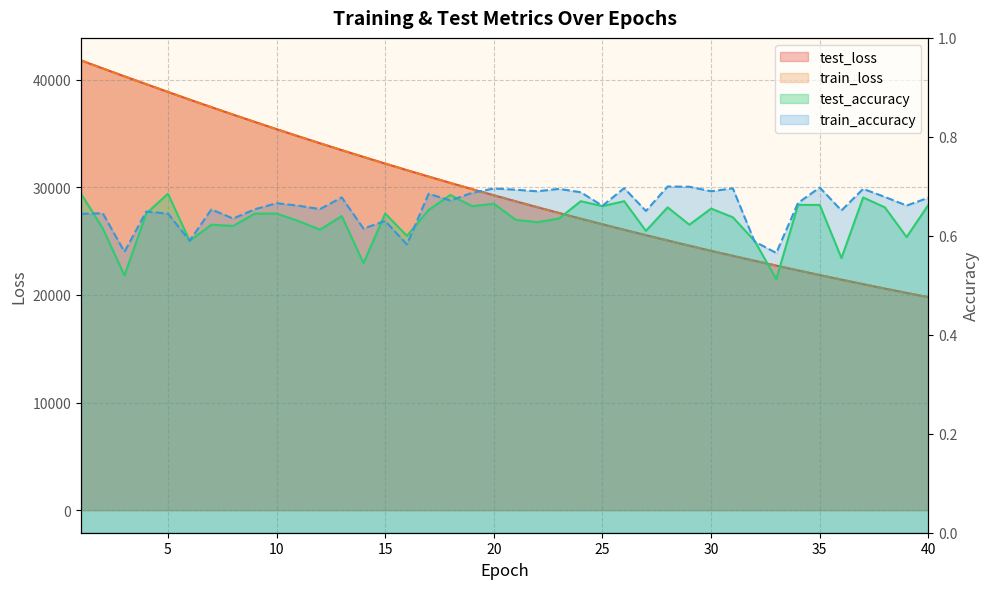

True or false: test_accuracy and train_loss cross at least once.

False